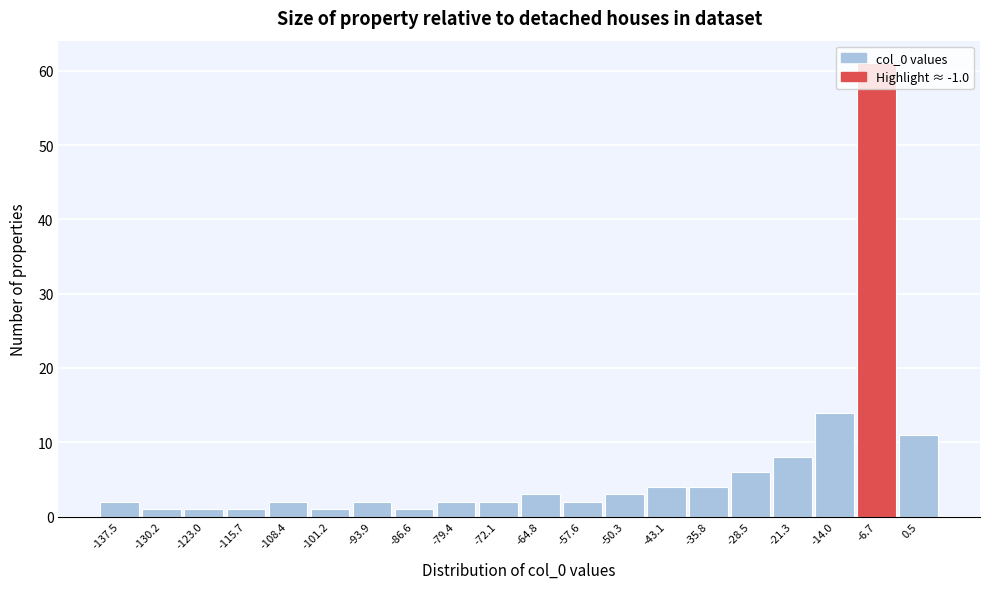

True or false: the data shows 61 at -6.7.

True